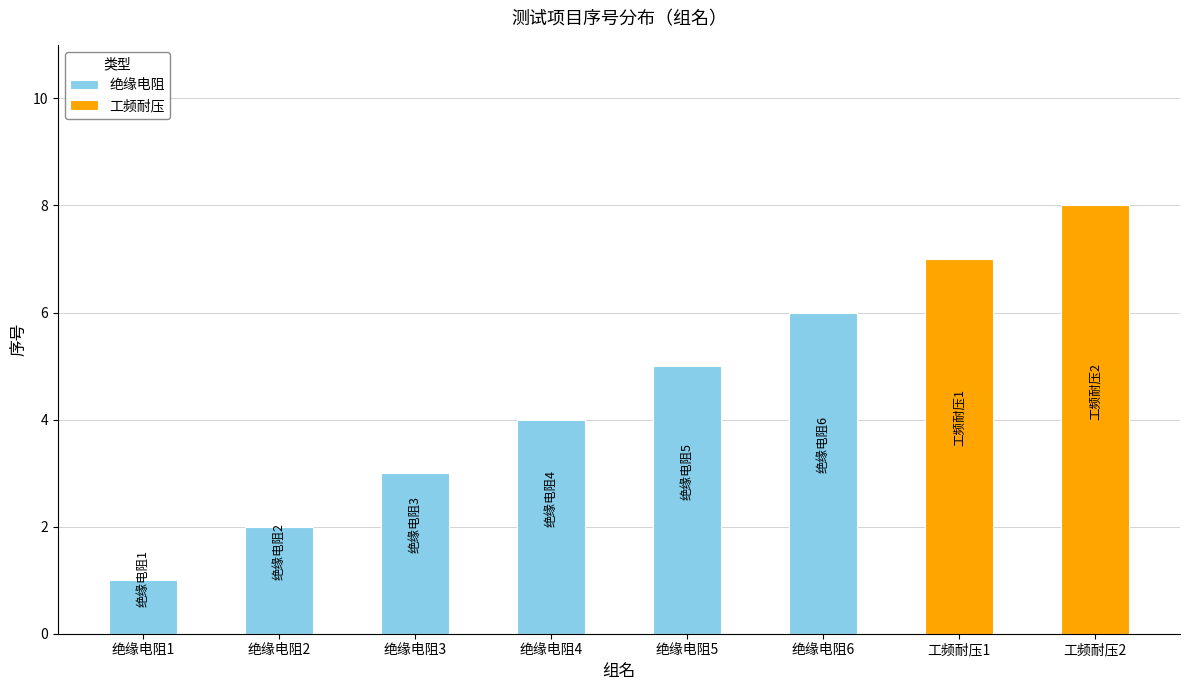

Which has a higher value, 绝缘电阻1 or 绝缘电阻6?

绝缘电阻6